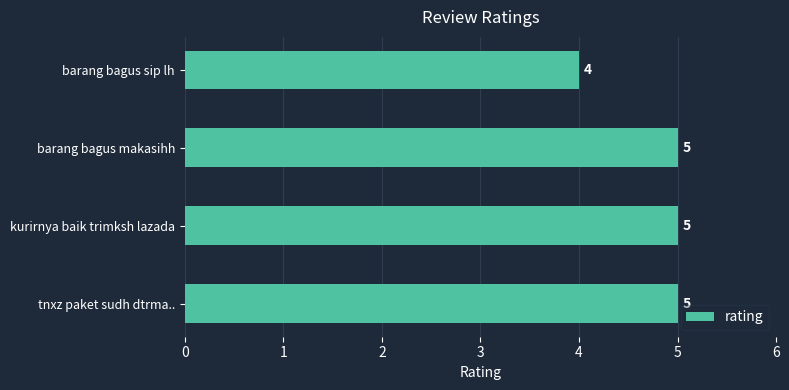

What is the sum of all values?

19